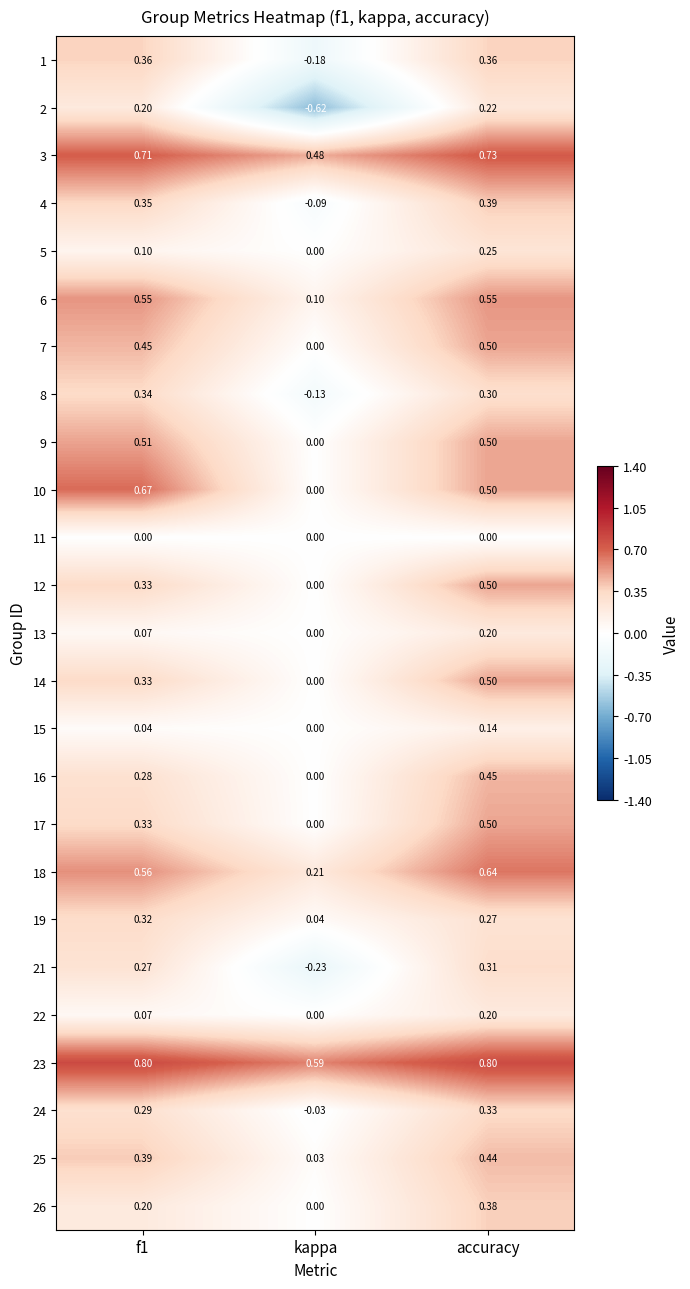

What is the greatest value displayed?

0.8